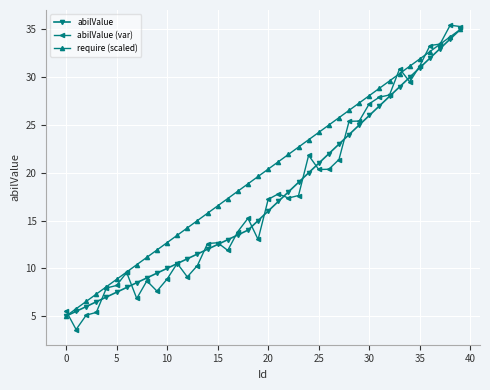

Which series has the largest range (max minus min)?

abilValue (var)